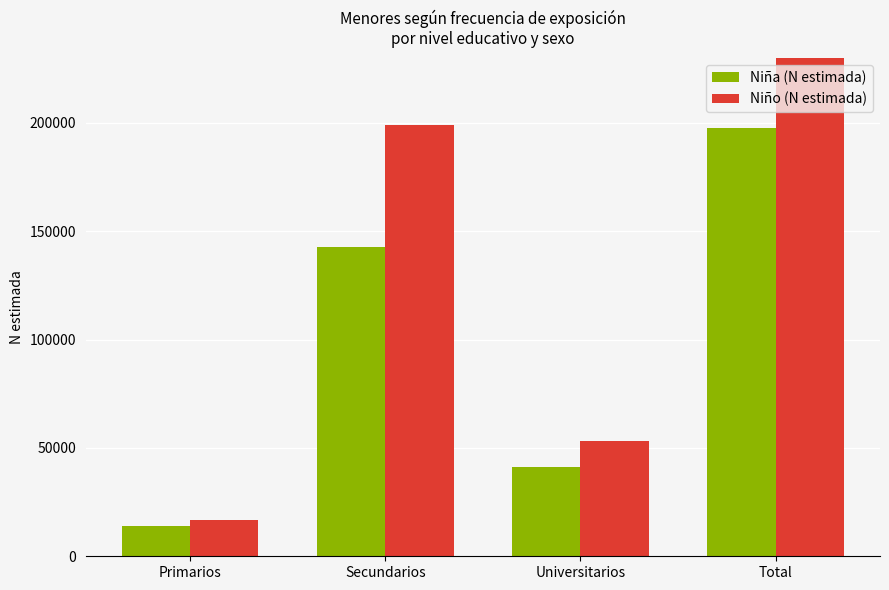

What value does the Niña (N estimada) series have at Universitarios, to the nearest 10?

40970